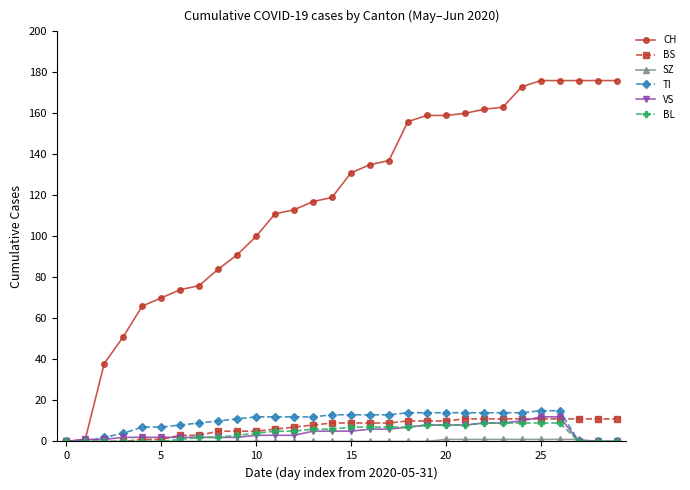

Which series has the largest total across all categories?

CH